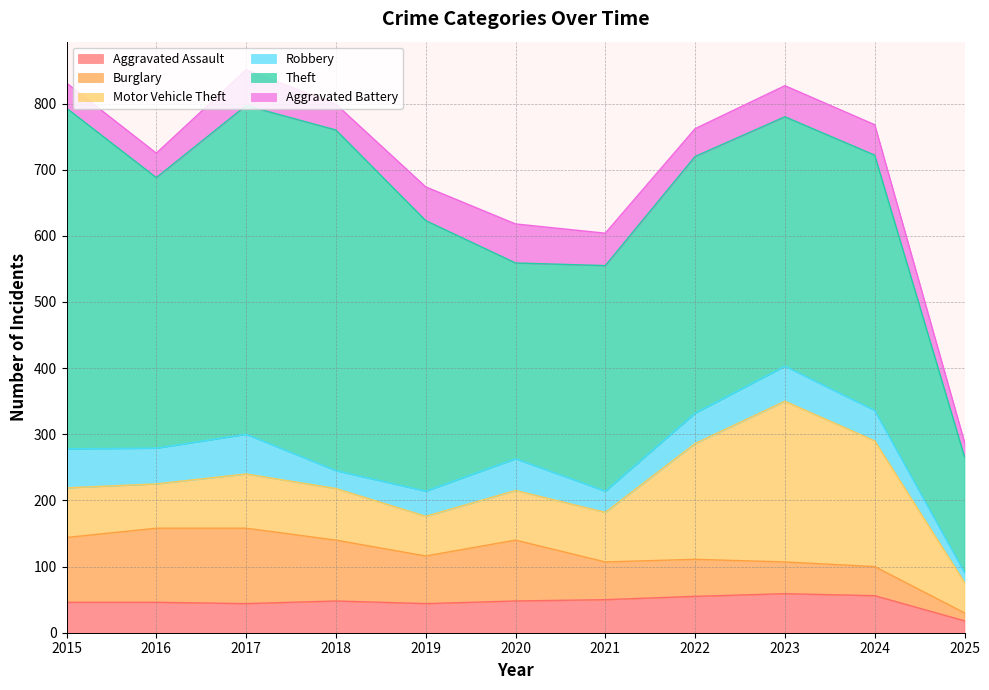

What value does the Robbery series have at 2016?

54